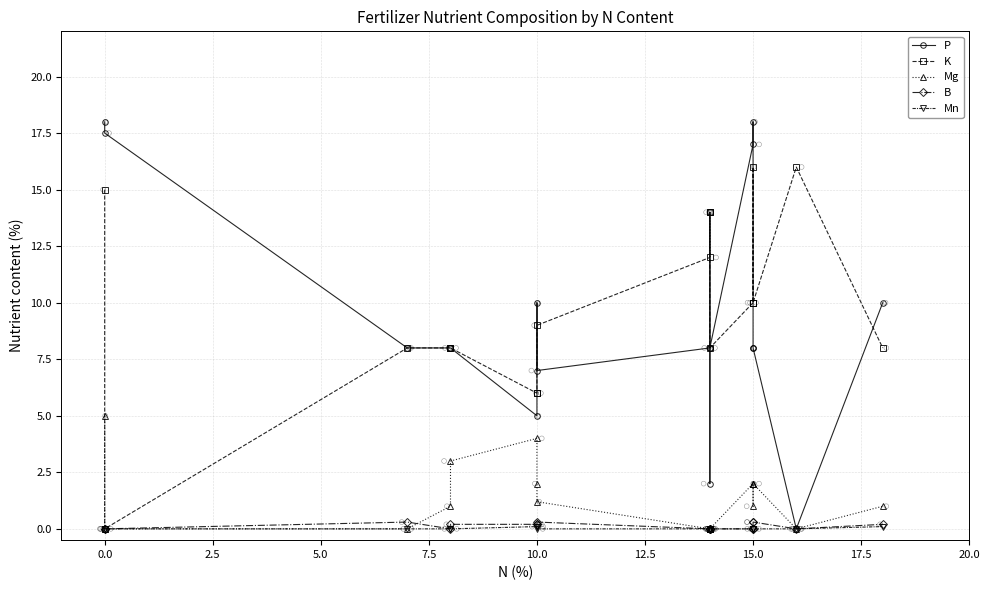

At how many categories does at least one series exceed 0?

18